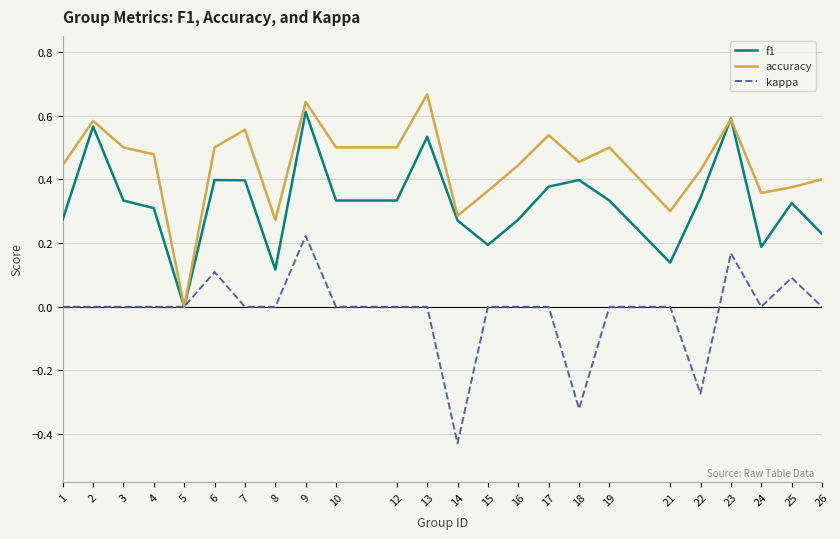

Is the value of accuracy at 10 greater than the value of kappa at 4?

Yes